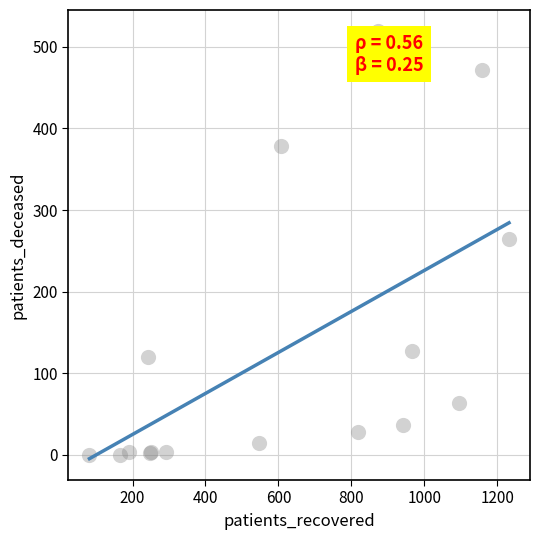

What Y value in the scatter plot is closest to 259?

265